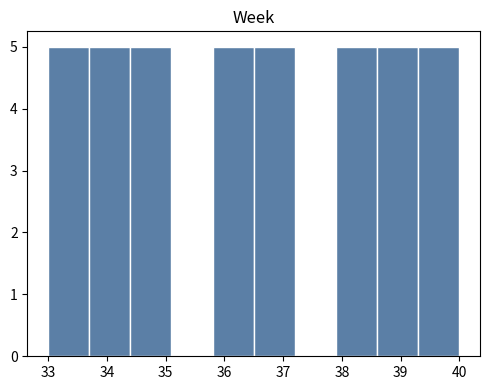

Reading left to right, transcribe this chart: for each bar, give the range it covers on the x-axis and its height. The values are not printed on the chart, so give them approximately, as read against the axis.

33.0 to 33.7: 5
33.7 to 34.4: 5
34.4 to 35.1: 5
35.1 to 35.8: 0
35.8 to 36.5: 5
36.5 to 37.2: 5
37.2 to 37.9: 0
37.9 to 38.6: 5
38.6 to 39.3: 5
39.3 to 40.0: 5